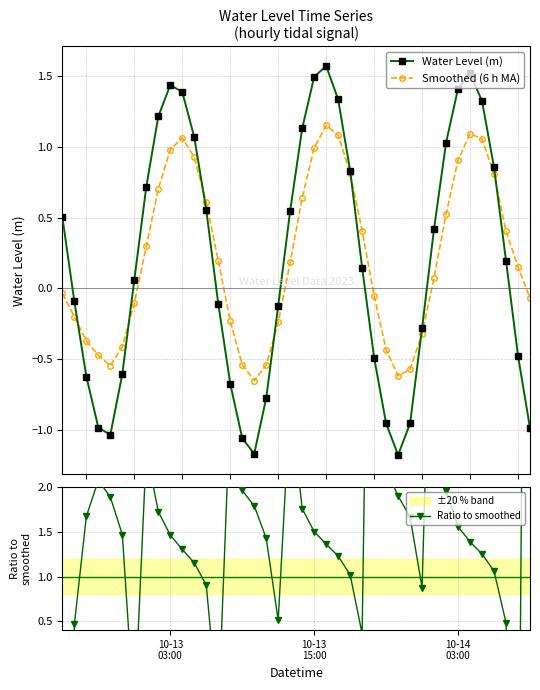

True or false: Water Level (m) has more than 0 interior local peaks.

True